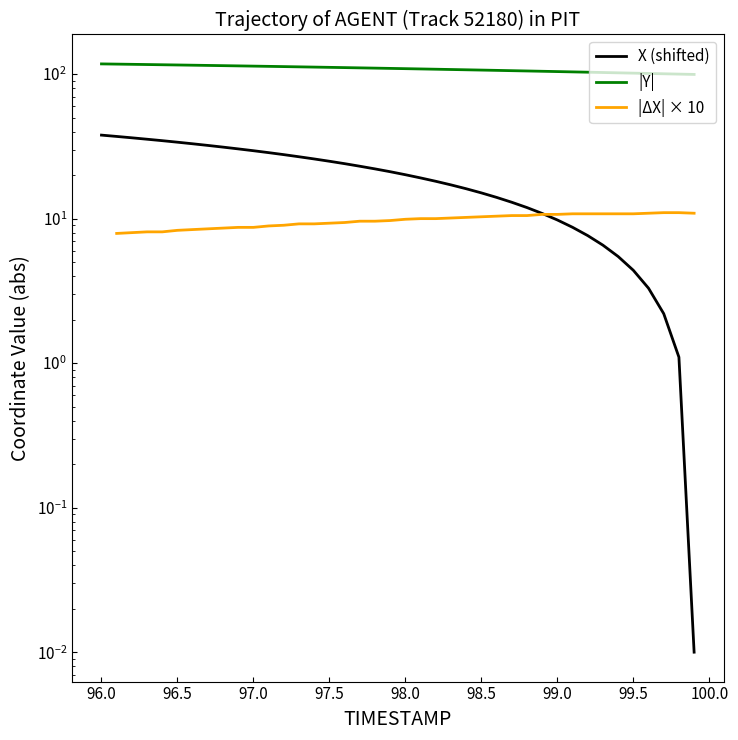

What is the difference between the maximum and minimum values in the Y series?

18.2